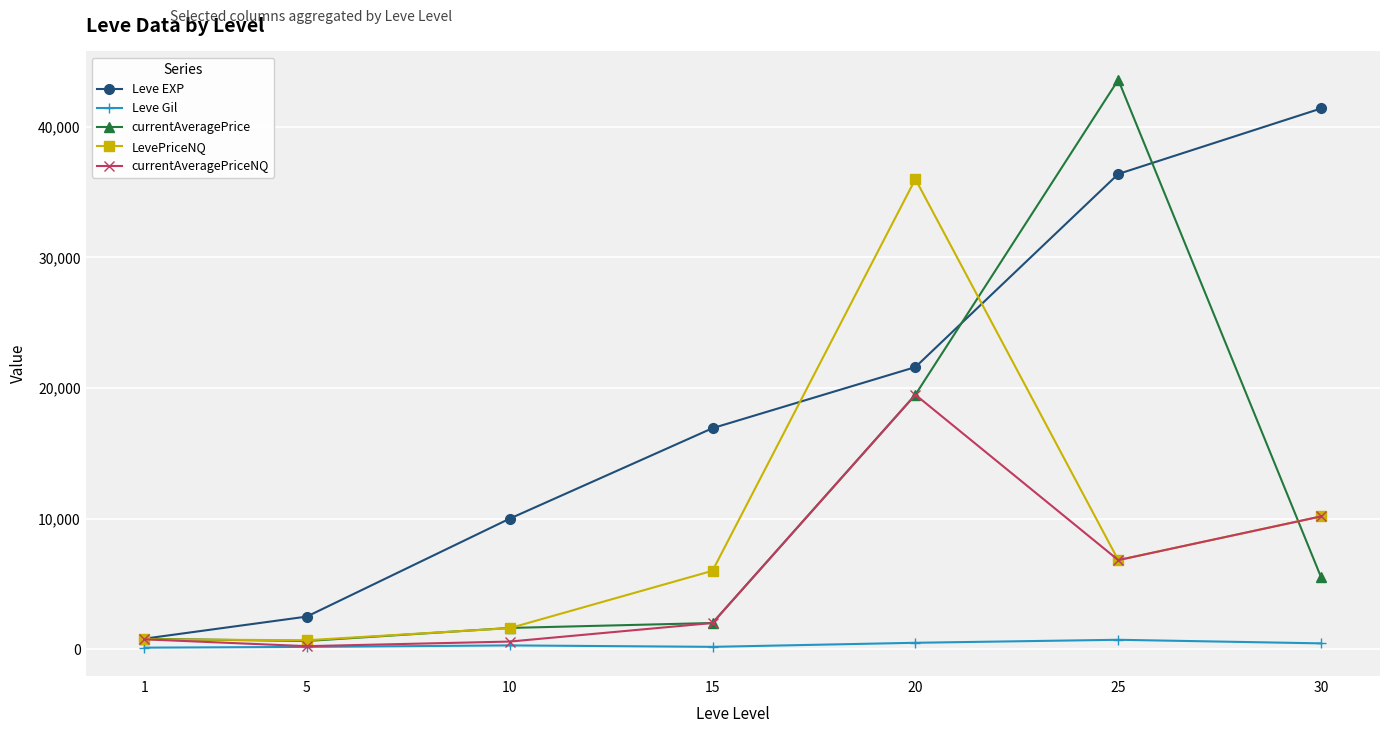

Rank the series by their maximum value, from highest to lowest.

currentAveragePrice, Leve EXP, LevePriceNQ, currentAveragePriceNQ, Leve Gil